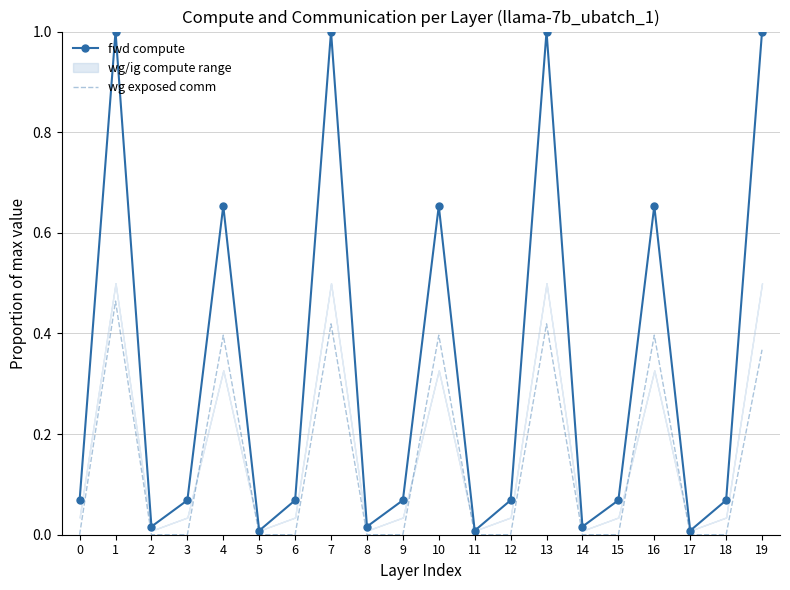

True or false: fwd compute has more than 1 interior local peaks.

True